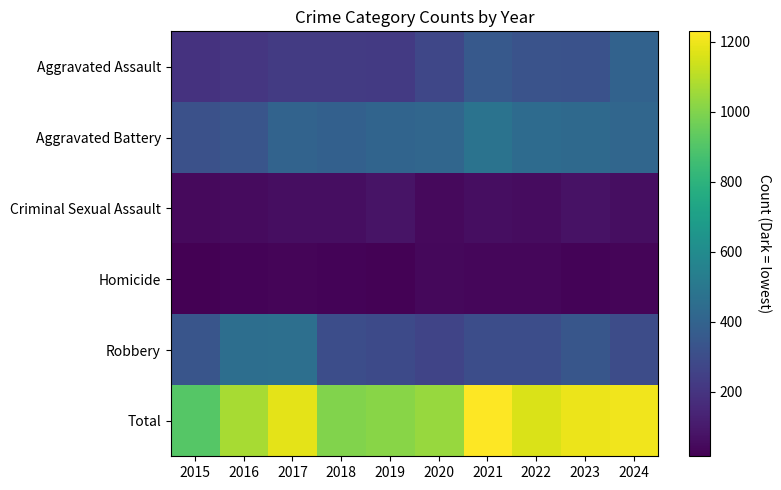

Reading left to right, list all the values displayed in this chart.

Aggravated Assault: 2015=194	2016=206	2017=225	2018=225	2019=223	2020=273	2021=352	2022=327	2023=320	2024=397
Aggravated Battery: 2015=316	2016=336	2017=400	2018=389	2019=407	2020=416	2021=479	2022=439	2023=432	2024=416
Criminal Sexual Assault: 2015=46	2016=50	2017=62	2018=60	2019=77	2020=48	2021=61	2022=55	2023=73	2024=61
Homicide: 2015=15	2016=26	2017=33	2018=25	2019=22	2020=41	2021=38	2022=36	2023=28	2024=33
Robbery: 2015=337	2016=454	2017=460	2018=301	2019=287	2020=263	2021=300	2022=304	2023=341	2024=296
Total: 2015=908	2016=1072	2017=1180	2018=1000	2019=1016	2020=1041	2021=1230	2022=1161	2023=1194	2024=1203